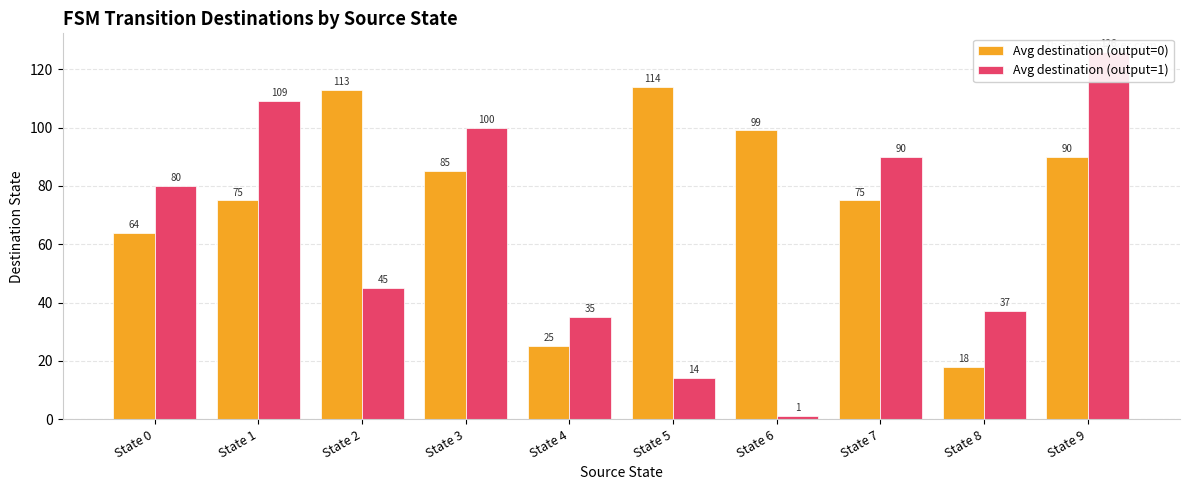

Reading left to right, what are all the values shown in this chart?

Avg destination (output=0): 64	75	113	85	25	114	99	75	18	90
Avg destination (output=1): 80	109	45	100	35	14	1	90	37	126